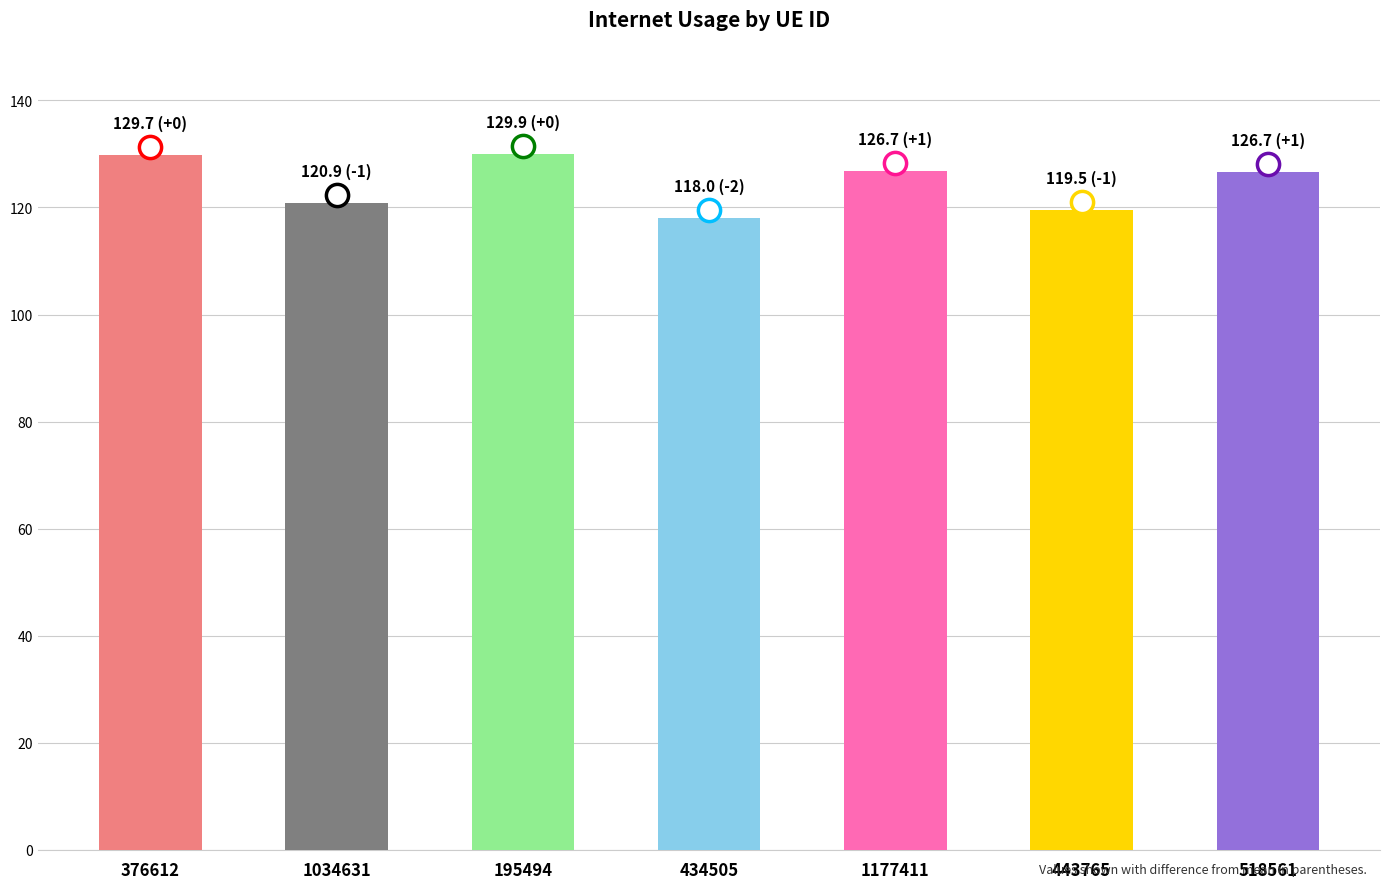

What is the maximum value shown in the chart?

129.9